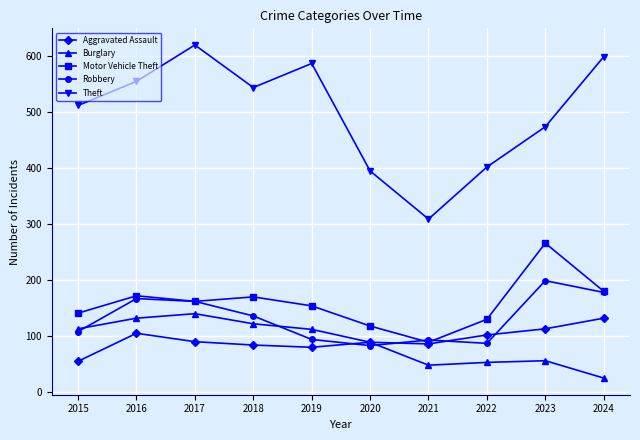

What is the value of the Robbery point at the 10th from the left?

177